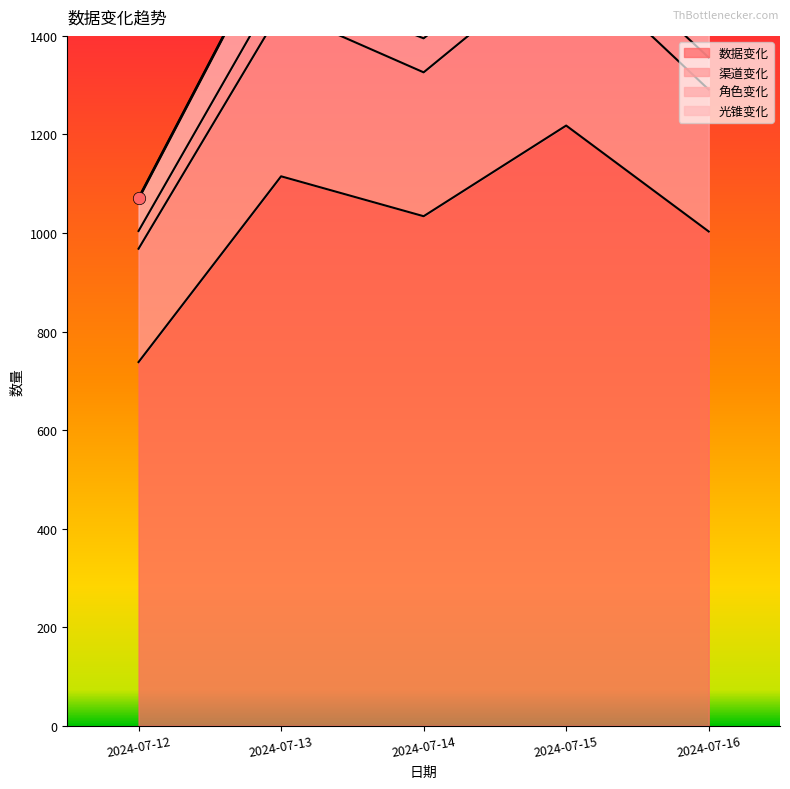

Which series reaches the maximum Y coordinate?

渠道变化